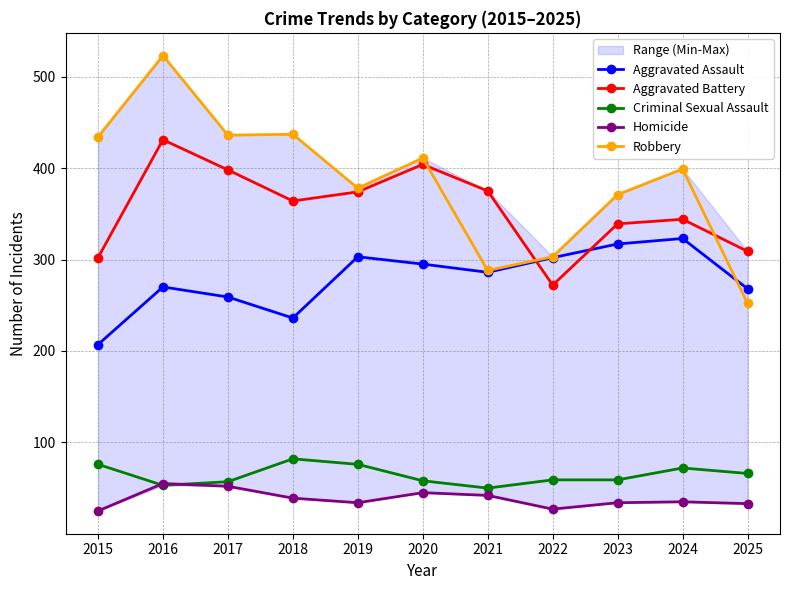

What is the sum of the Aggravated Battery values at 2024 and 2017?

742